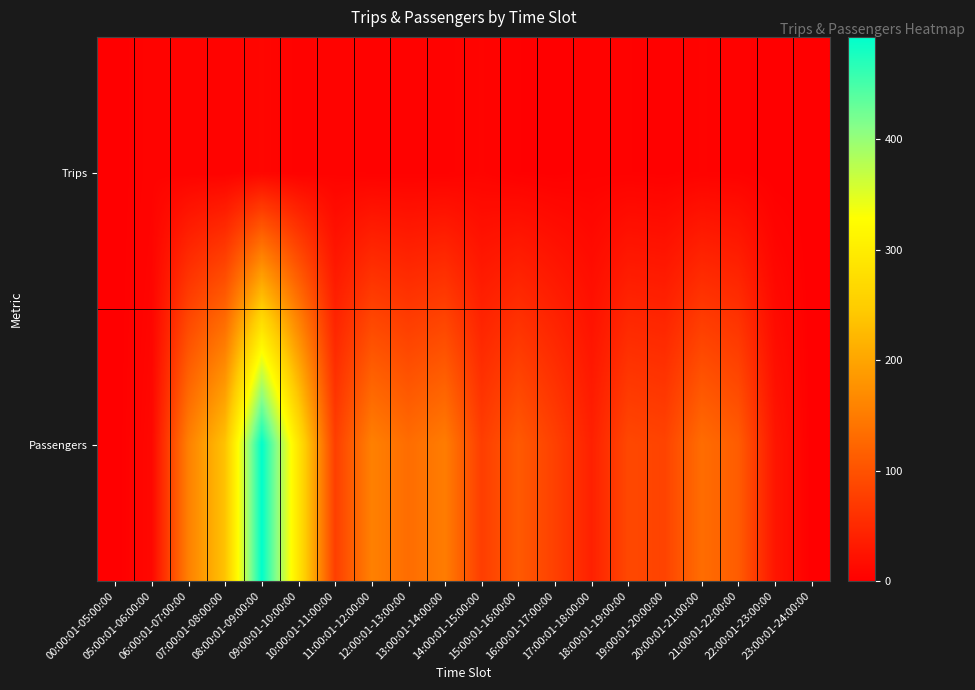

Which series has the largest total across all categories?

Passengers